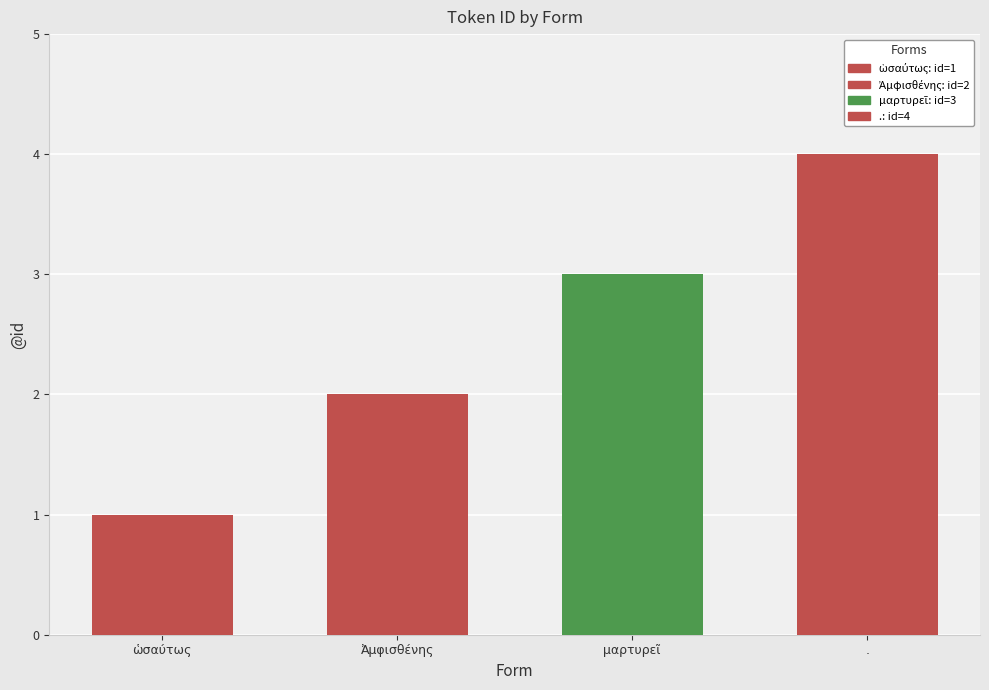

What is the difference between the maximum and minimum values?

3